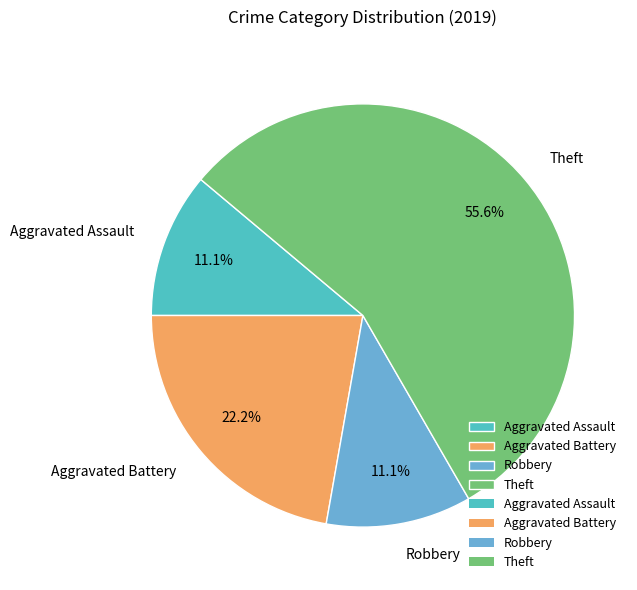

Is the sum of Aggravated Battery and Aggravated Assault greater than half?

No